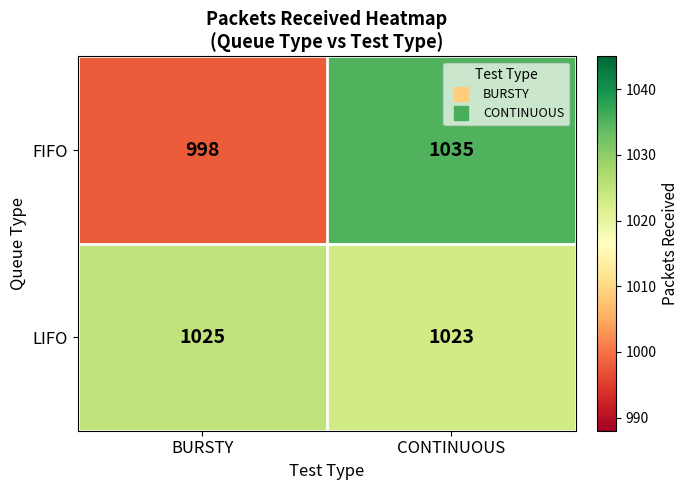

Reading left to right, list all the values displayed in this chart.

FIFO: BURSTY=998	CONTINUOUS=1035
LIFO: BURSTY=1025	CONTINUOUS=1023